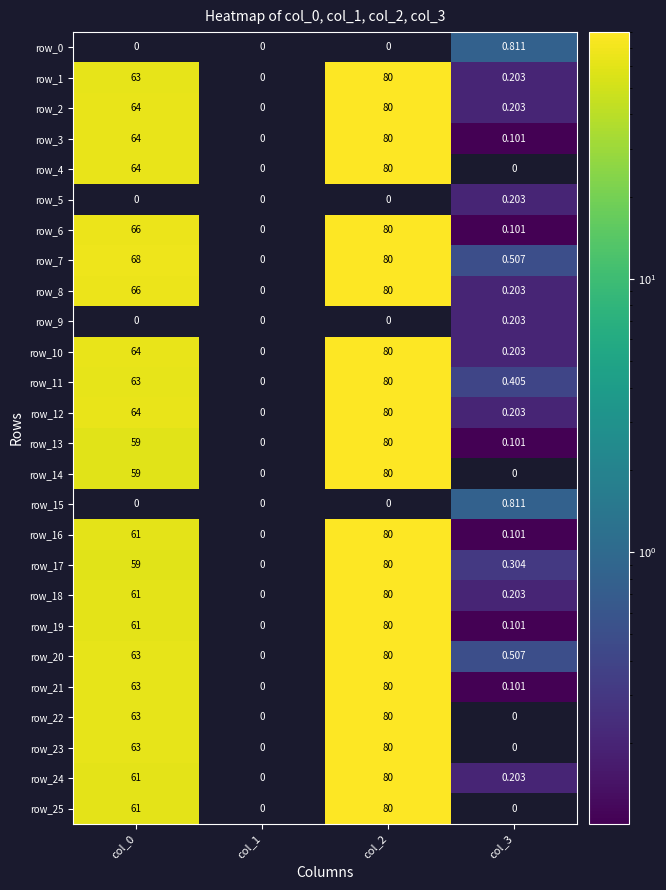

How many categories are shown in the chart?

4